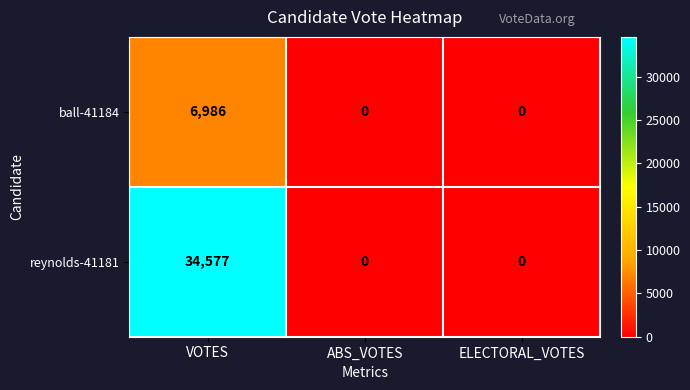

List the series in order of their peak value, lowest first.

ball-41184, reynolds-41181